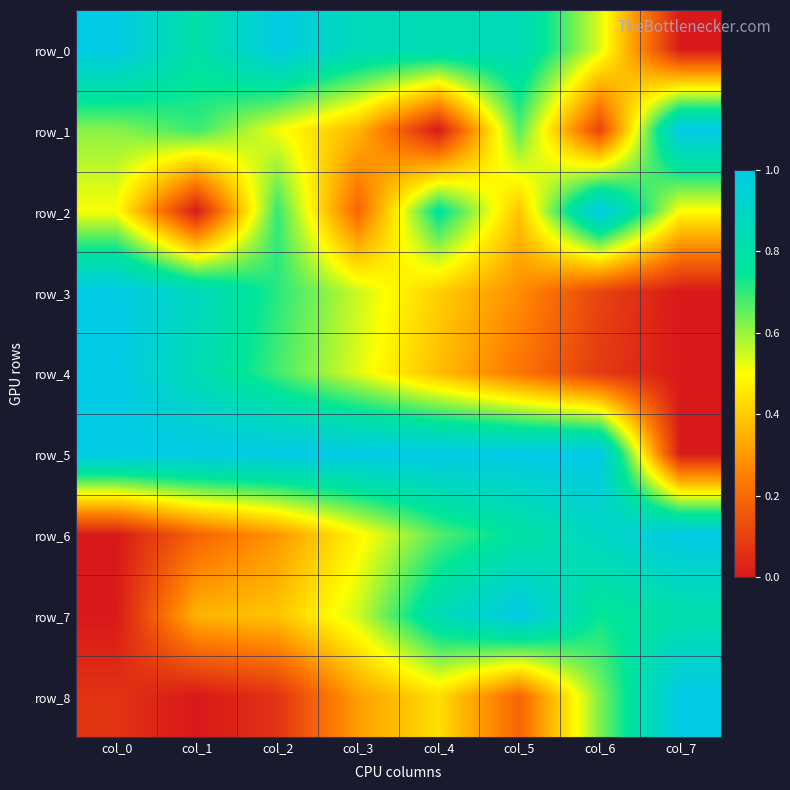

How many row_7 values are between 0 and 1?

8